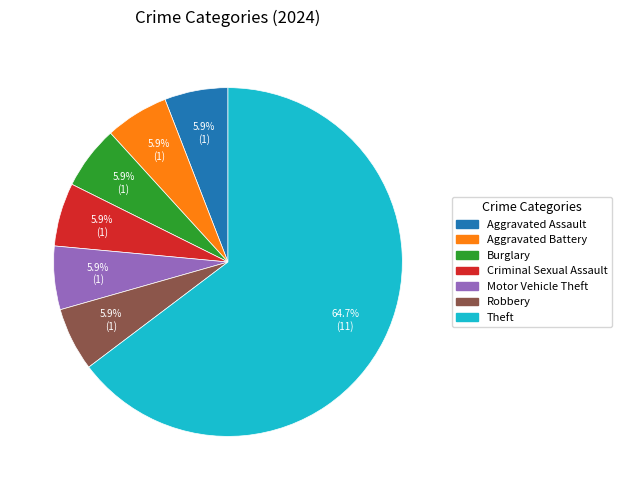

Which has a higher value, Aggravated Assault or Theft?

Theft